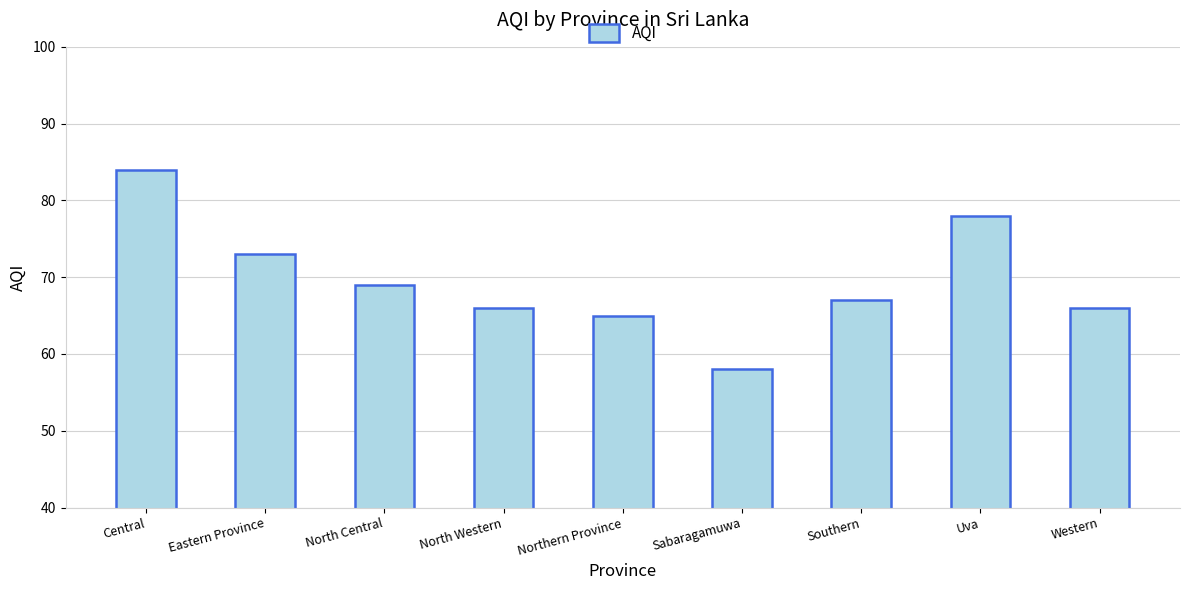

True or false: the data shows 78 at Uva.

True